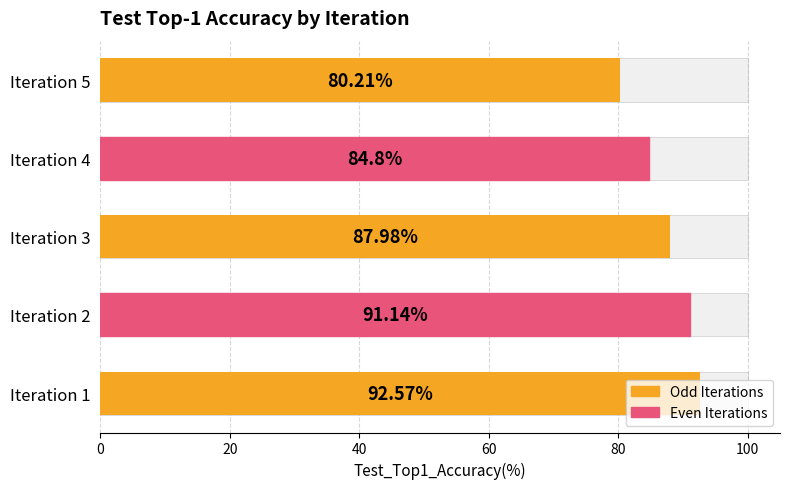

Are the bars horizontal?

Yes